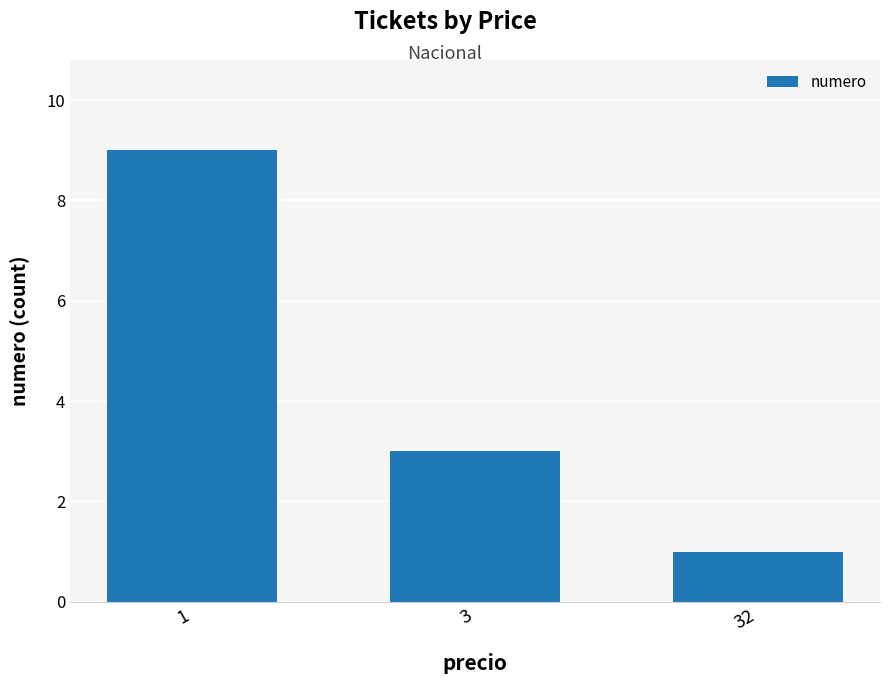

How many values are below 3?

1